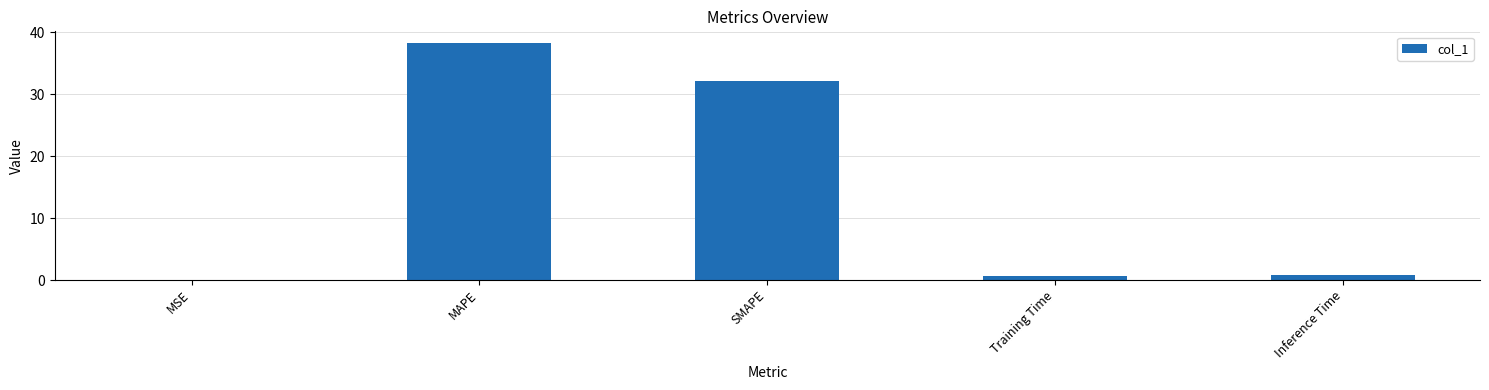

Are the bars horizontal?

No